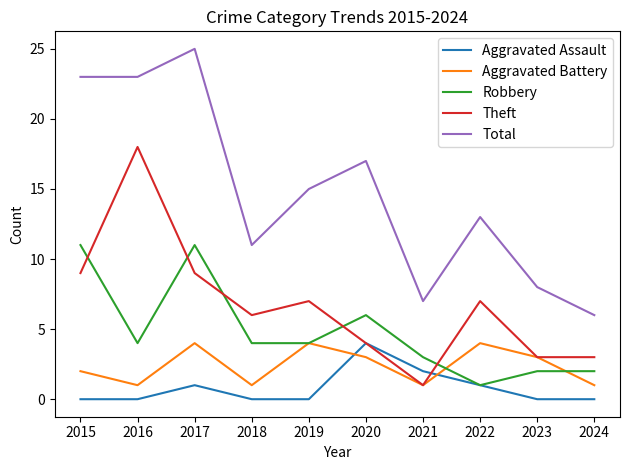

True or false: Aggravated Assault and Total intersect in this chart.

False